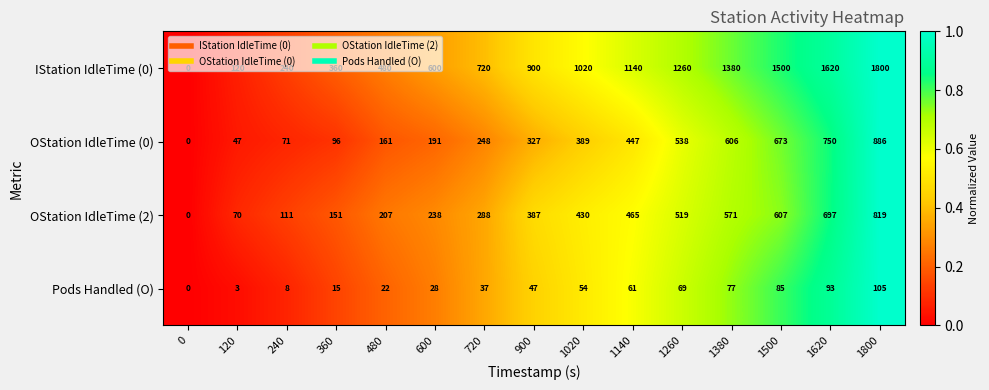

What is the average value of the IStation IdleTime (0) series?

876